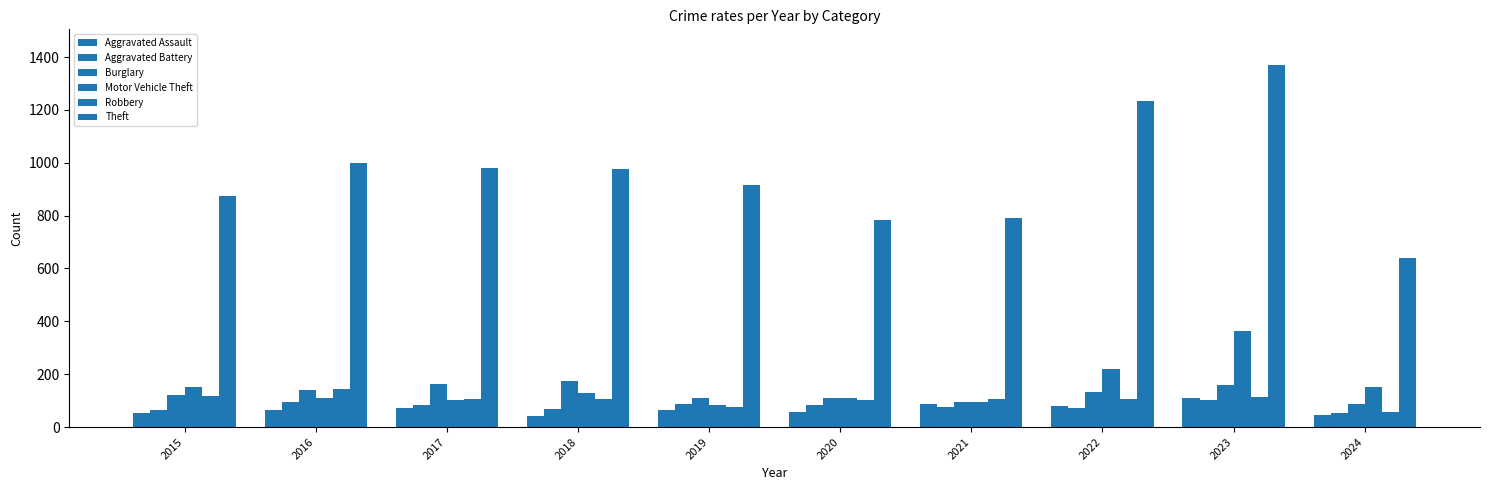

Which series changed the most between 2017 and 2020?

Theft